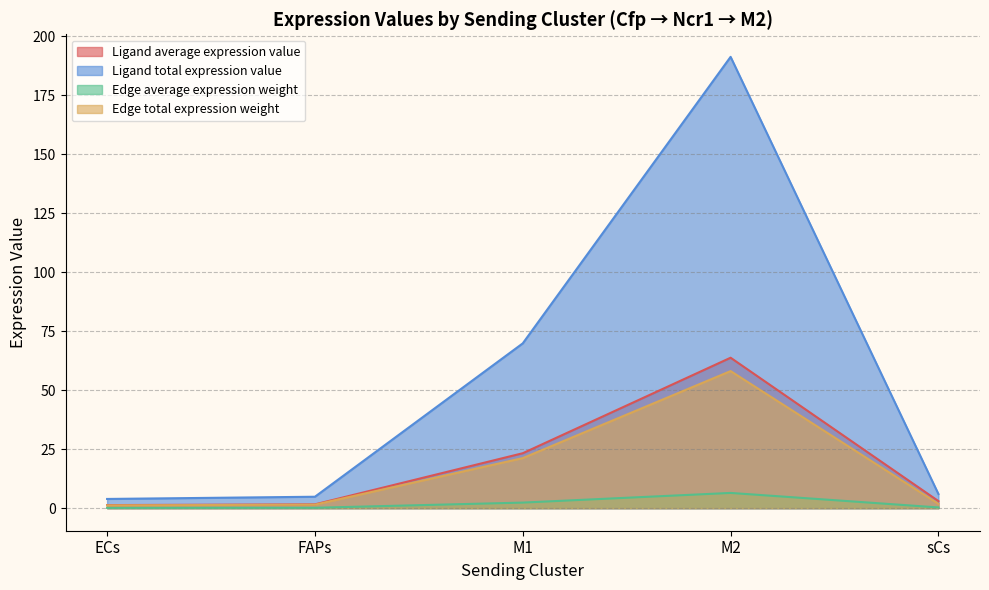

Between sCs and M2, which is larger?

M2